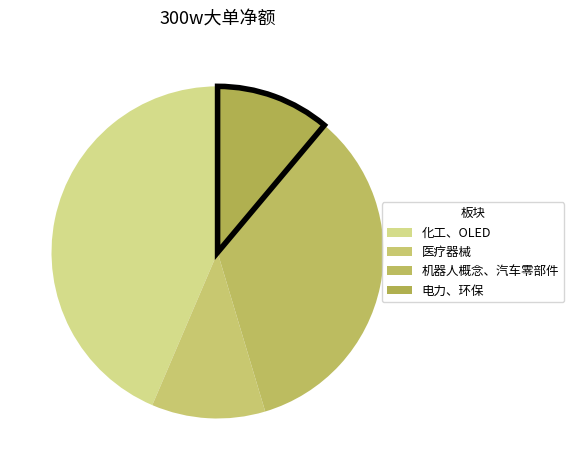

How many segments does this pie chart have?

4